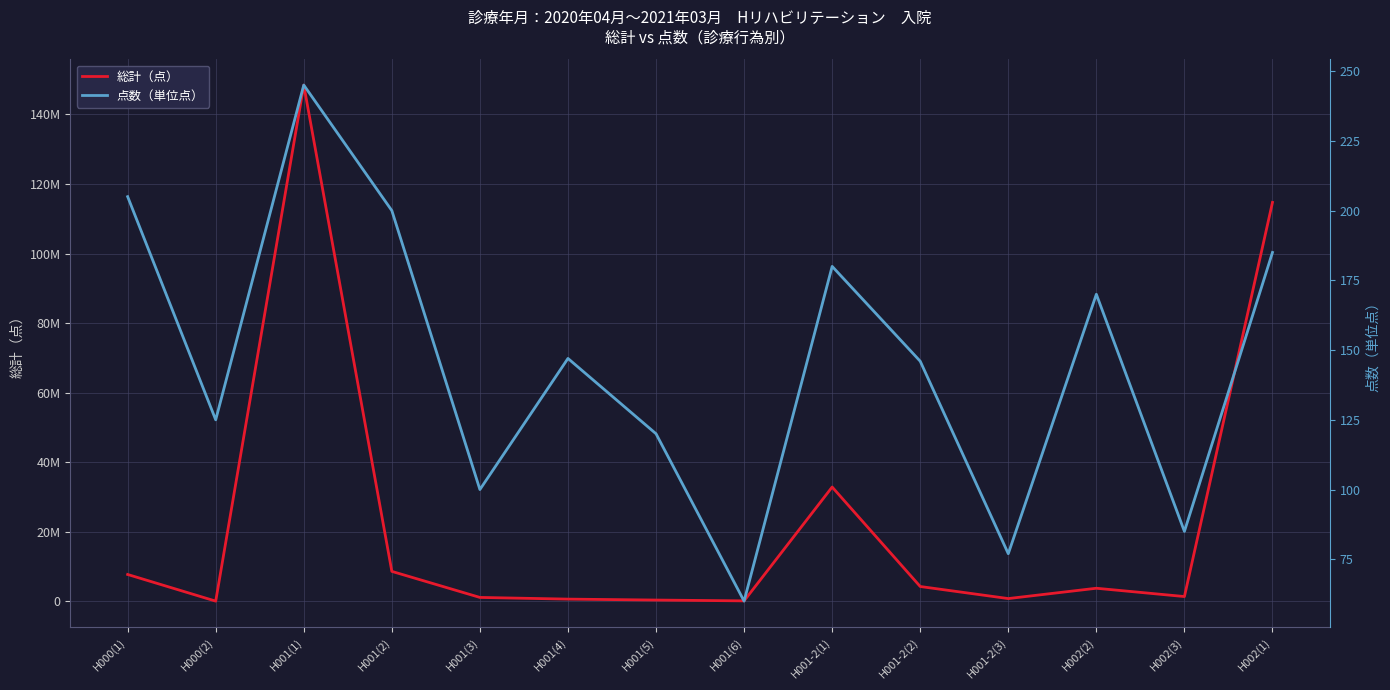

What is the spread (max minus min) of values at H002(1)?

114719030